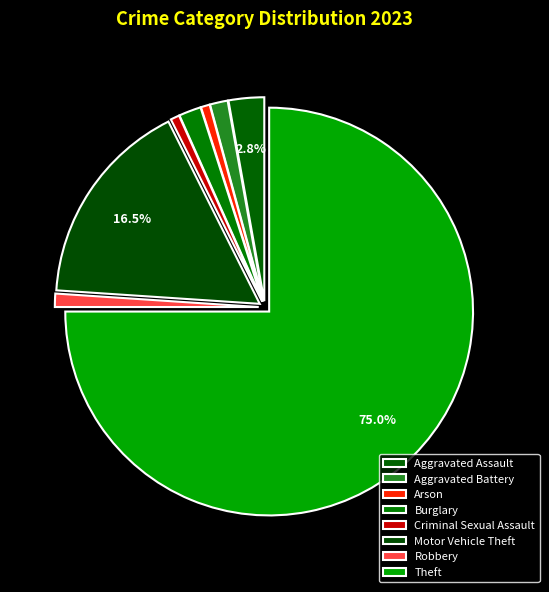

Is it true that Burglary is 8% of the pie?

False